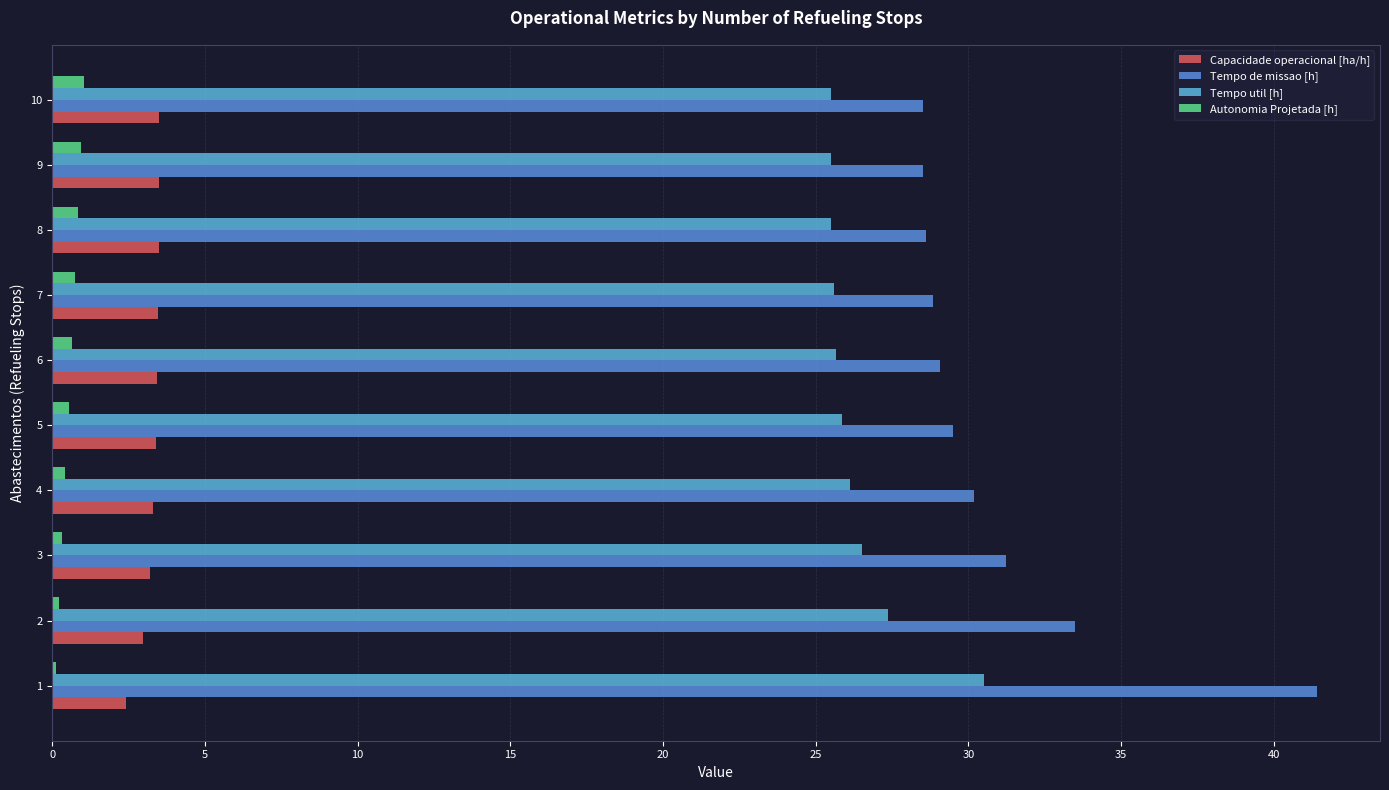

What is the sum of all Tempo de missao [h] values?

309.3